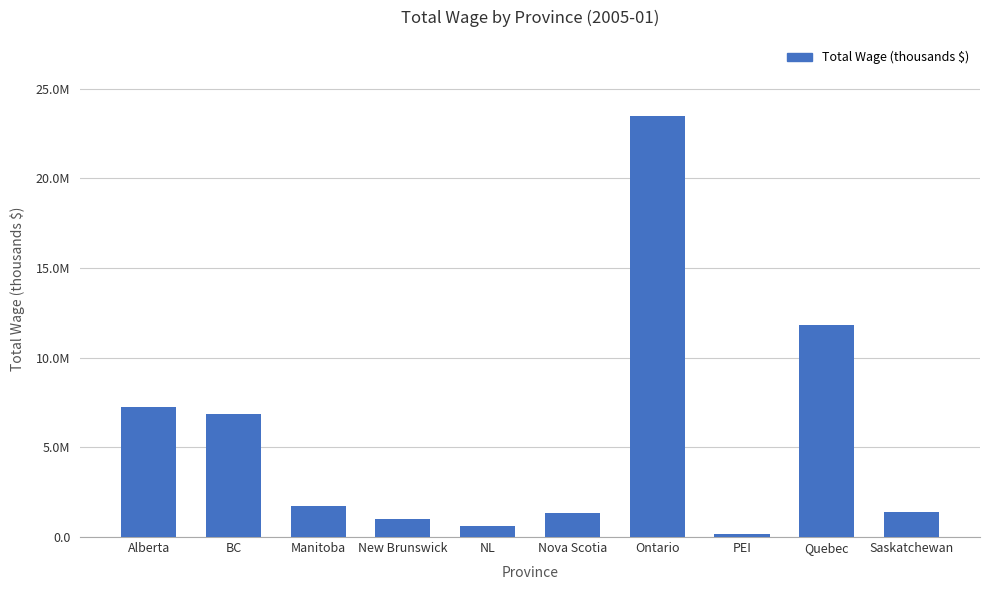

The chart shows a value of 1085547 at NL. True or false?

False